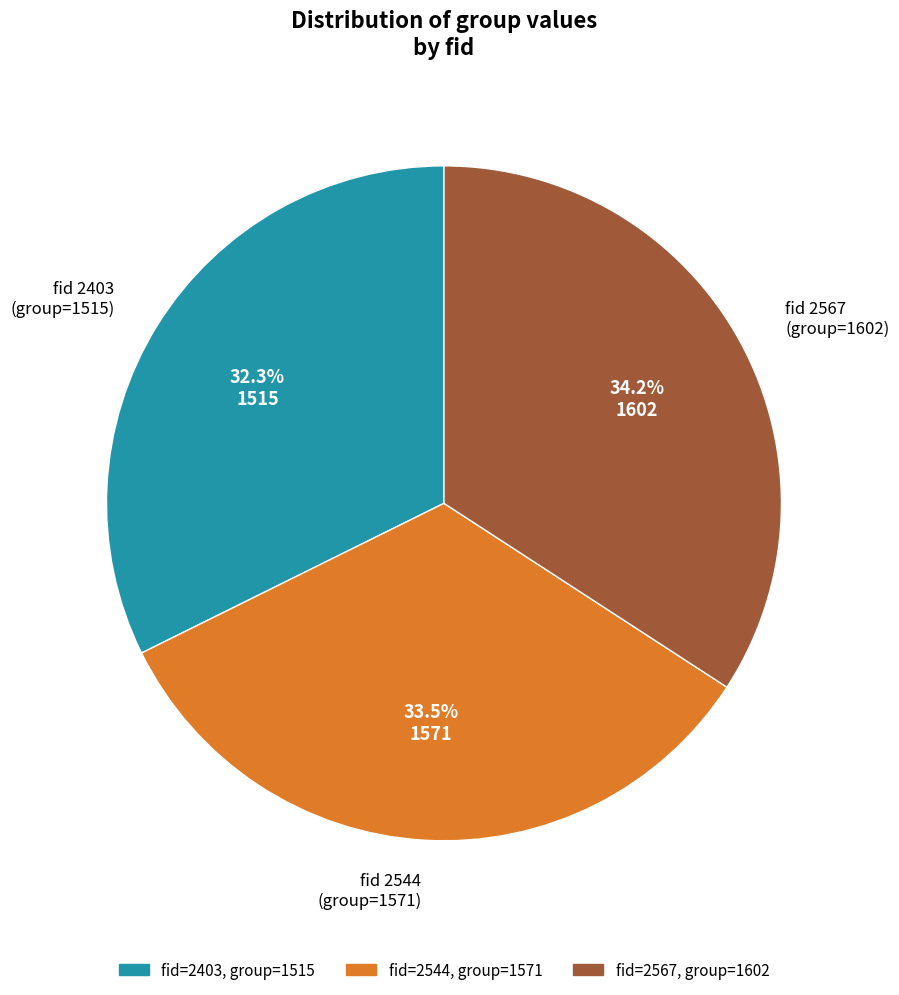

Is there any slice that represents more than half of the pie?

No